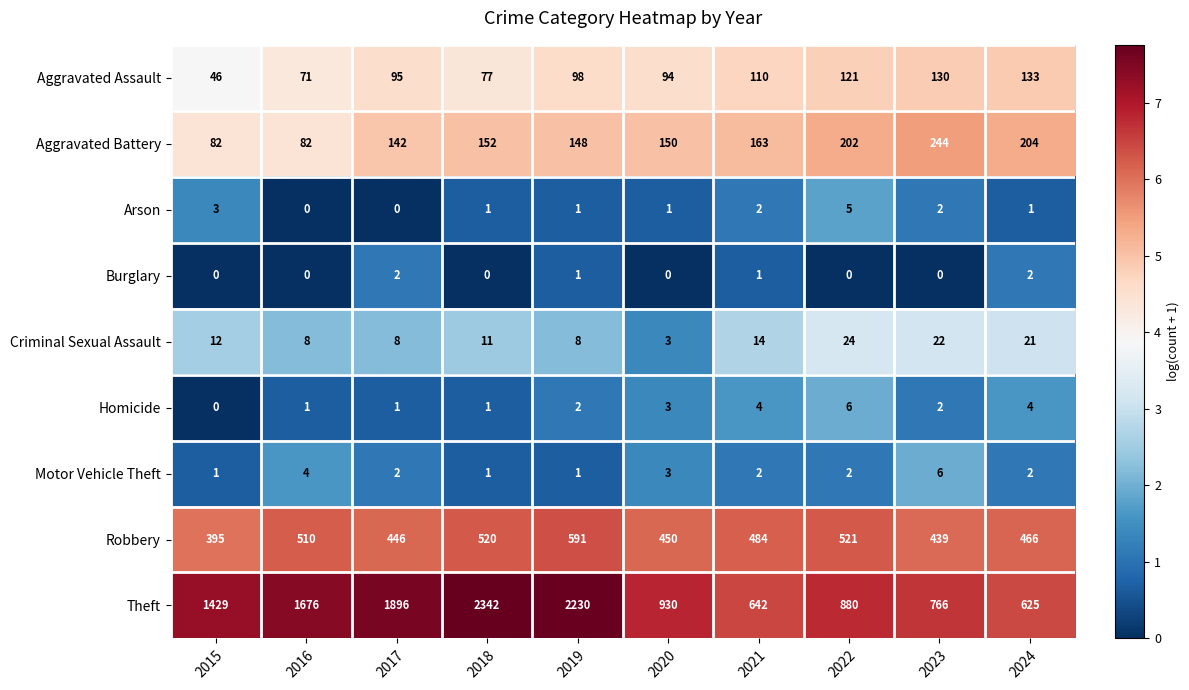

How many data points does each series have?

10